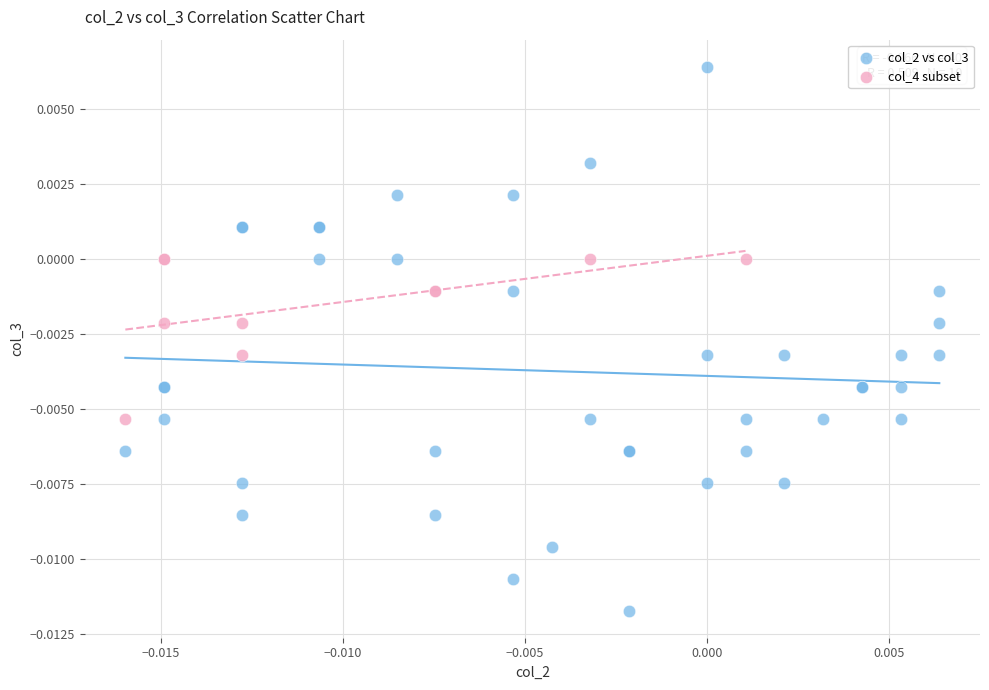

Which series reaches the maximum Y coordinate?

col_2 vs col_3